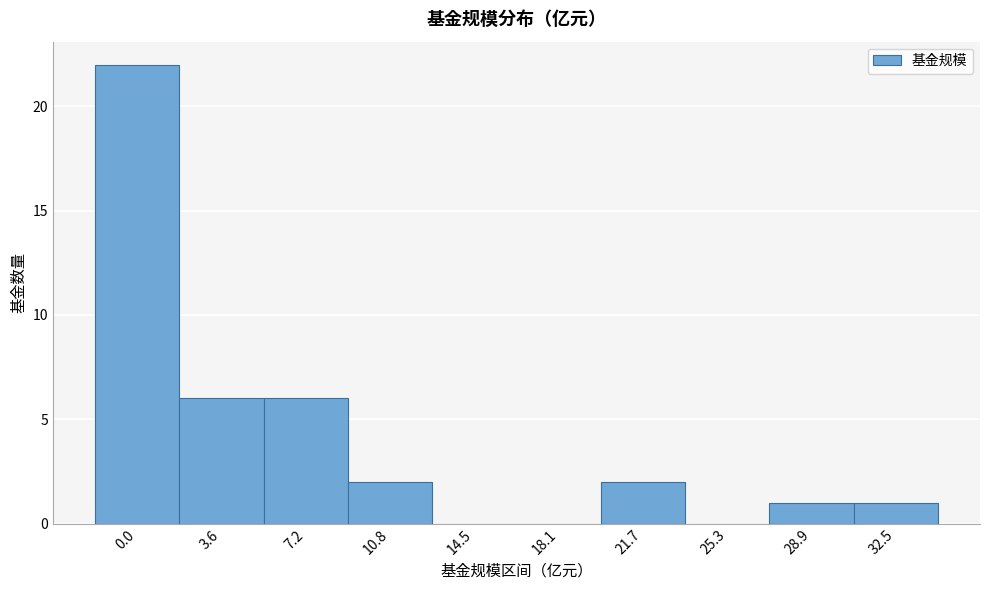

Reading right to left, extract all data points from this chart.

32.5=1	28.9=1	25.3=0	21.7=2	18.1=0	14.5=0	10.8=2	7.2=6	3.6=6	0.0=22